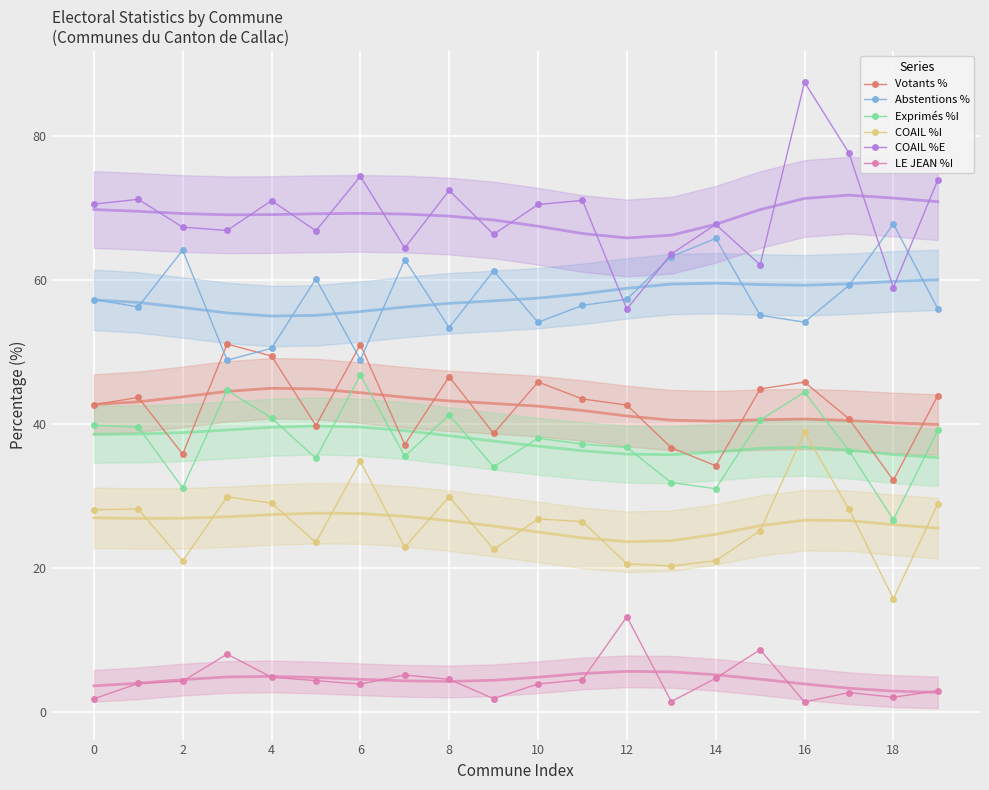

The value of Exprimés %I at 10 is 38.0. True or false?

True